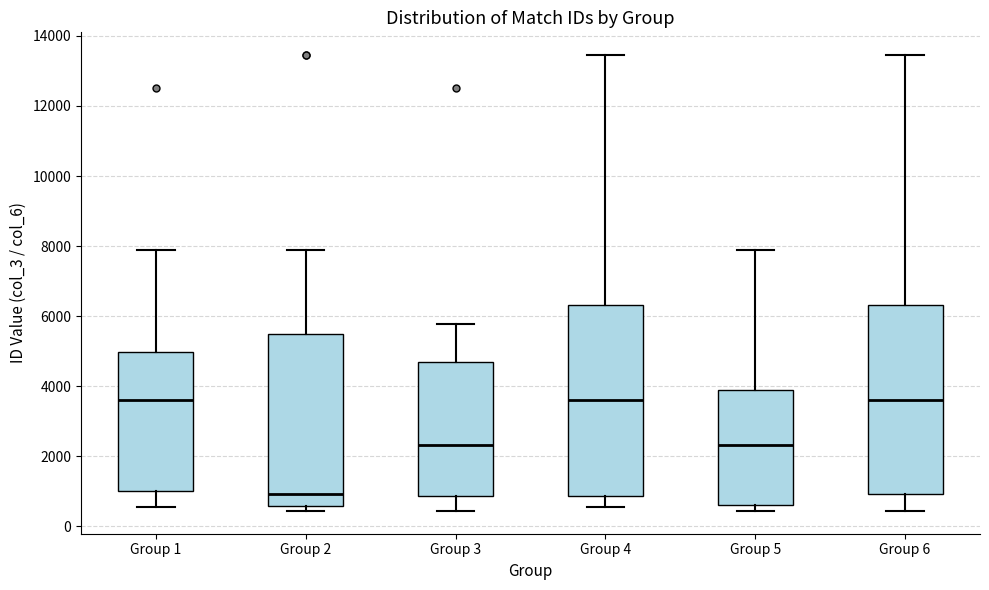

Reading left to right, transcribe this box plot: for each box, give where its median line is, the range the box spans, and where its two whiskers end, as read against the y-axis. The values are not printed on the chart, so give them approximately, as read against the axis.

Group 1: median 3600, box 1000 to 5000, whiskers 600 to 7800
Group 2: median 1000, box 600 to 5400, whiskers 400 to 7800
Group 3: median 2400, box 800 to 4600, whiskers 400 to 5800
Group 4: median 3600, box 800 to 6400, whiskers 600 to 13400
Group 5: median 2400, box 600 to 3800, whiskers 400 to 7800
Group 6: median 3600, box 1000 to 6400, whiskers 400 to 13400